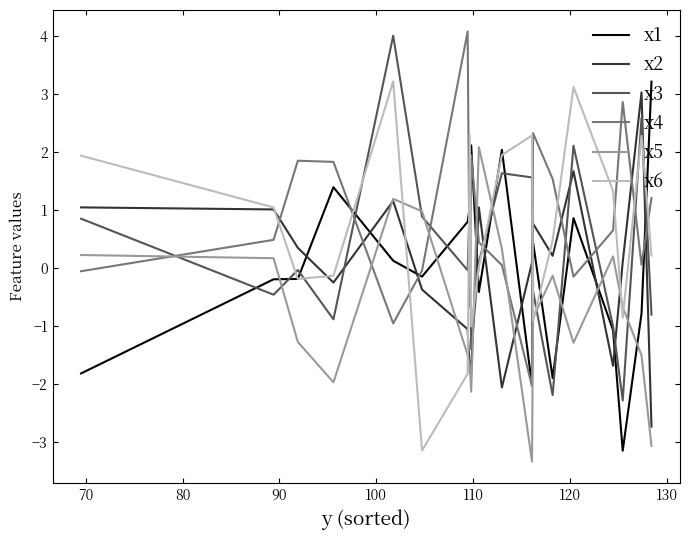

What is the smallest value displayed?

-3.3